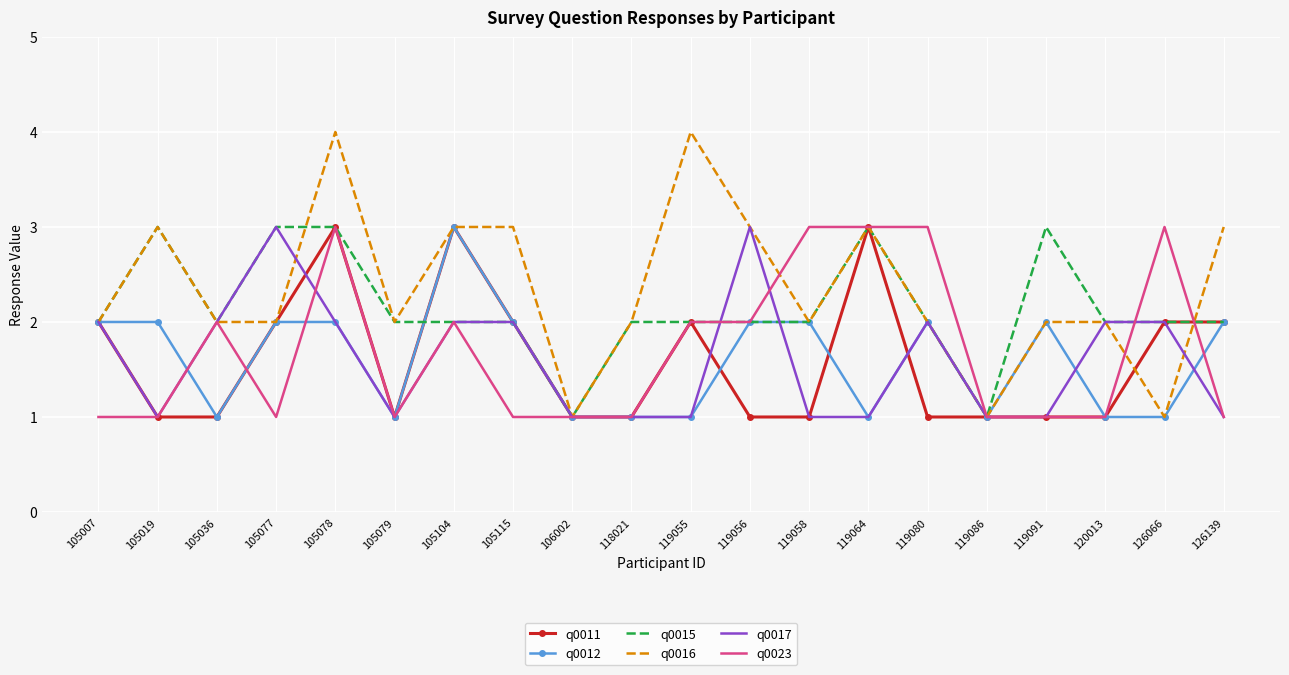

What is the maximum value for q0016?

4